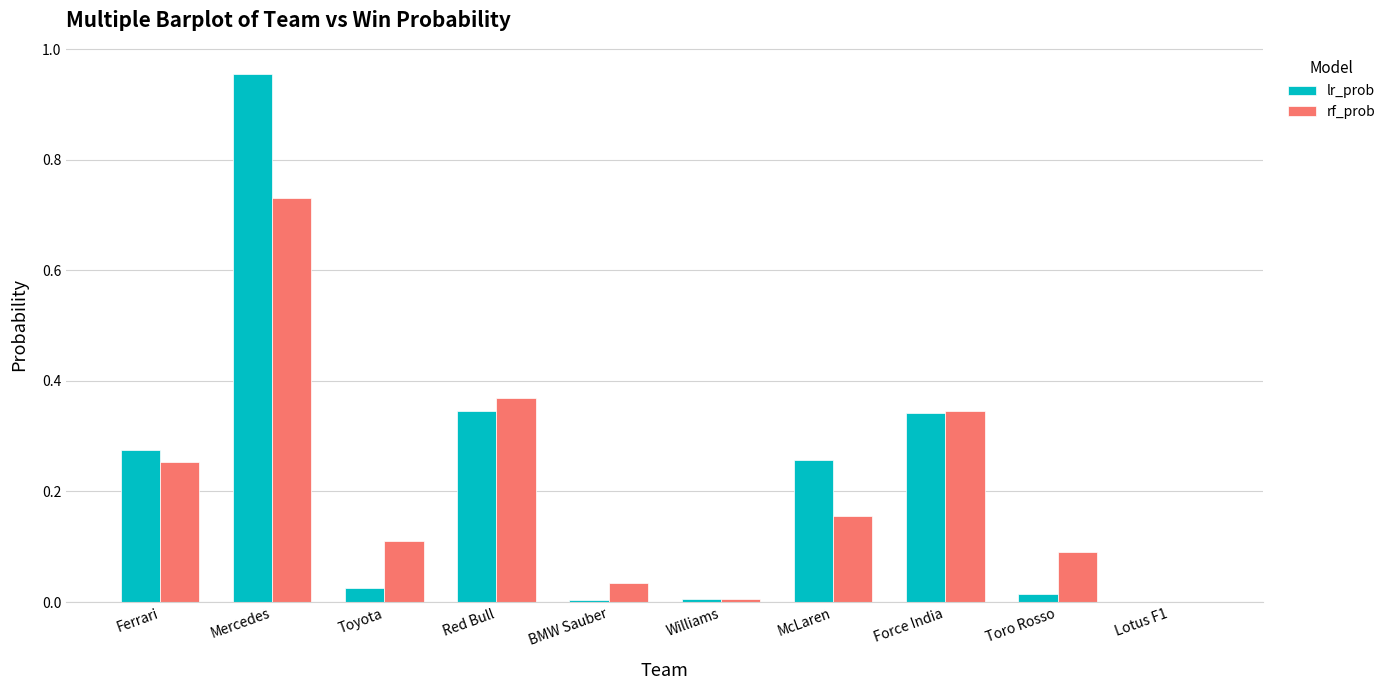

Between Toyota and BMW Sauber, which series saw the biggest shift?

rf_prob